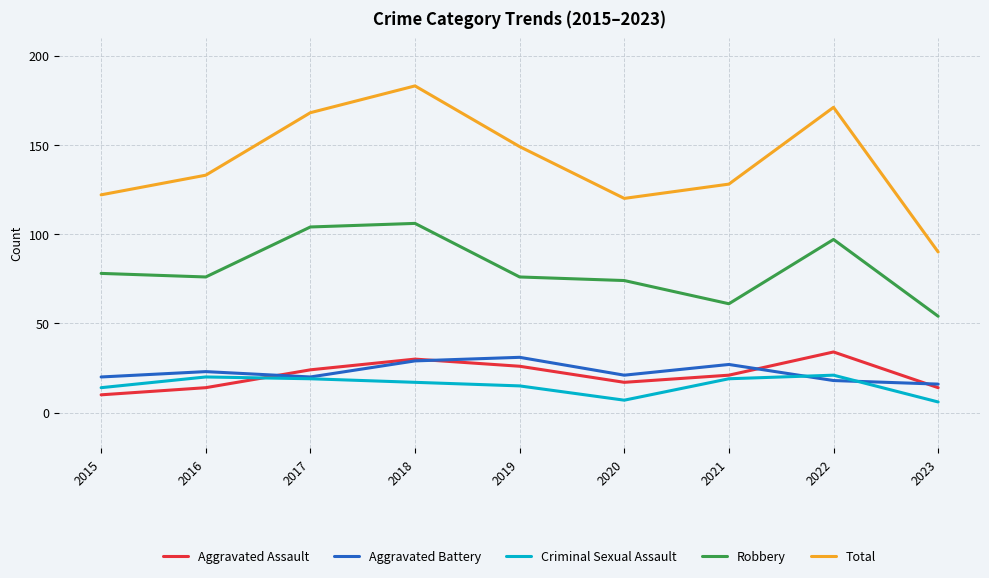

The Total series shows 133 at 2016. True or false?

True